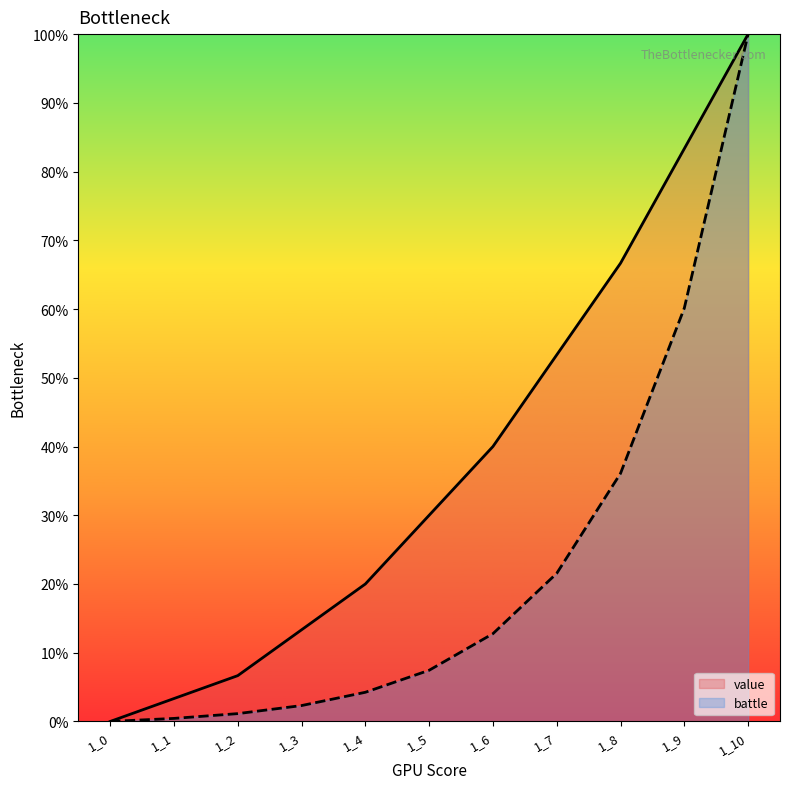

True or false: battle and value intersect in this chart.

False